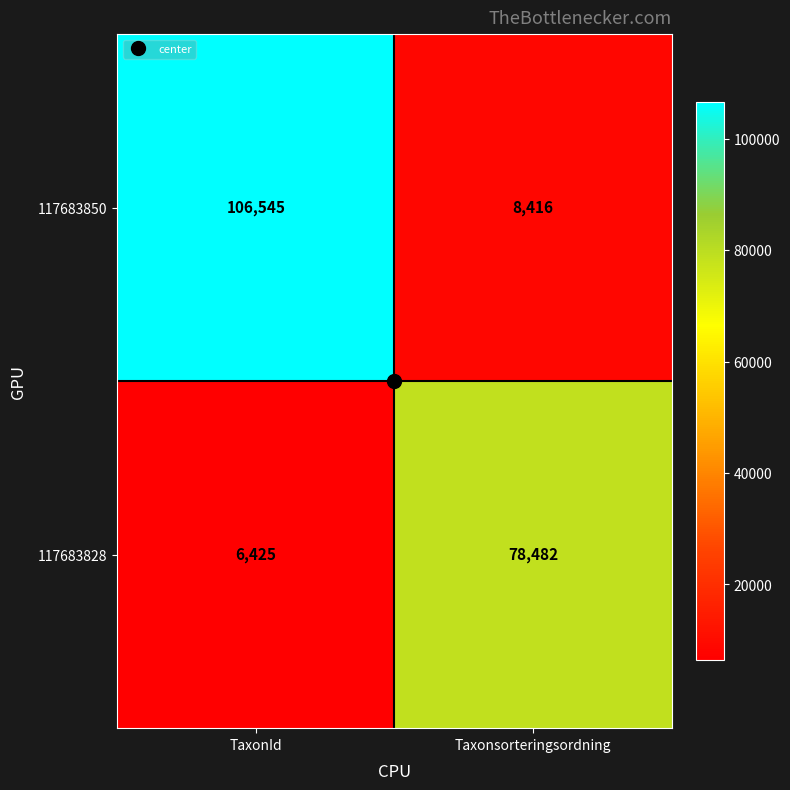

What is the difference between the maximum and minimum values in the 117683850 series?

98129